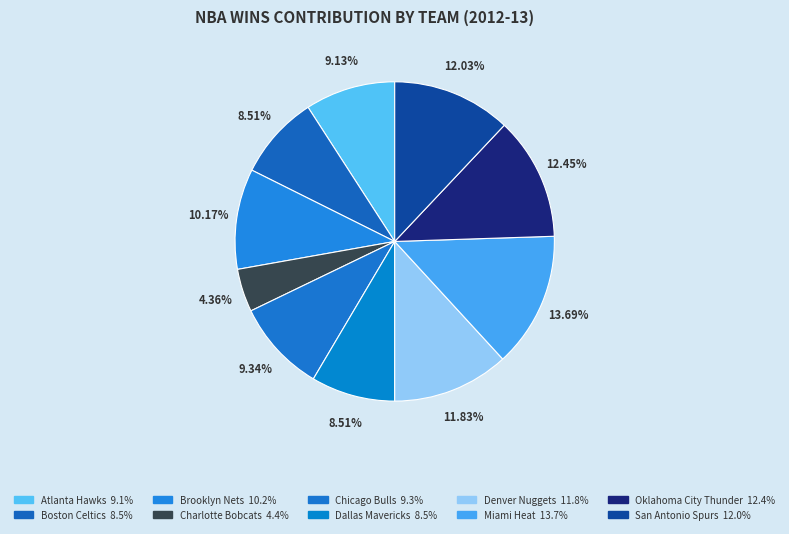

Is there a majority slice in this chart?

No